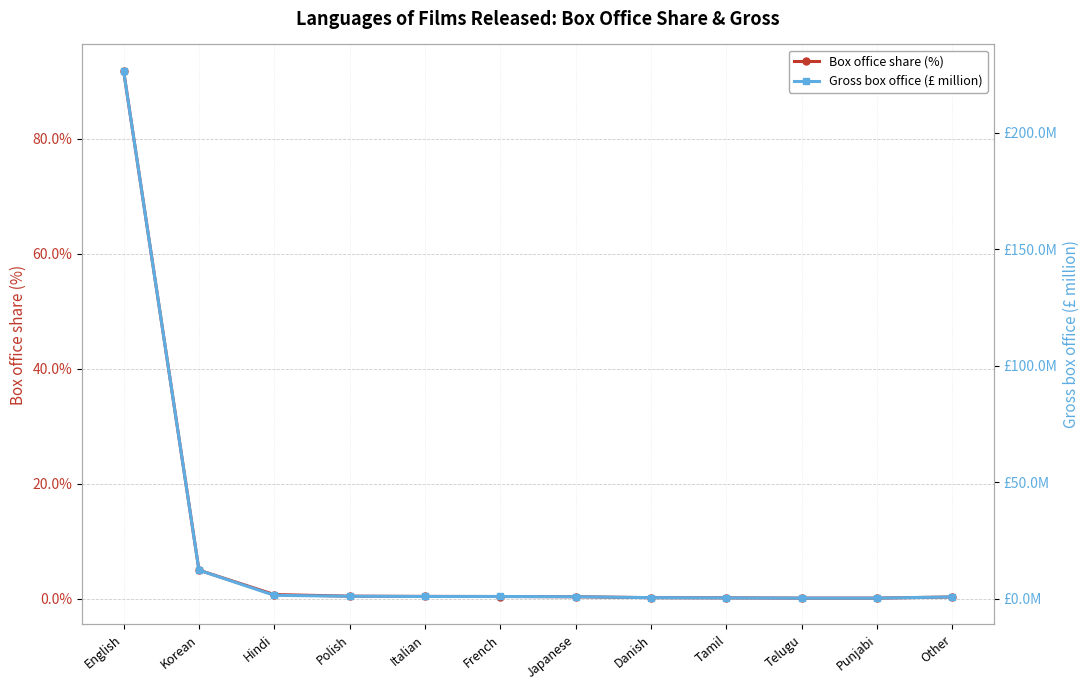

What is the sum of the Box office share (%) values at Punjabi and Korean?

5.1